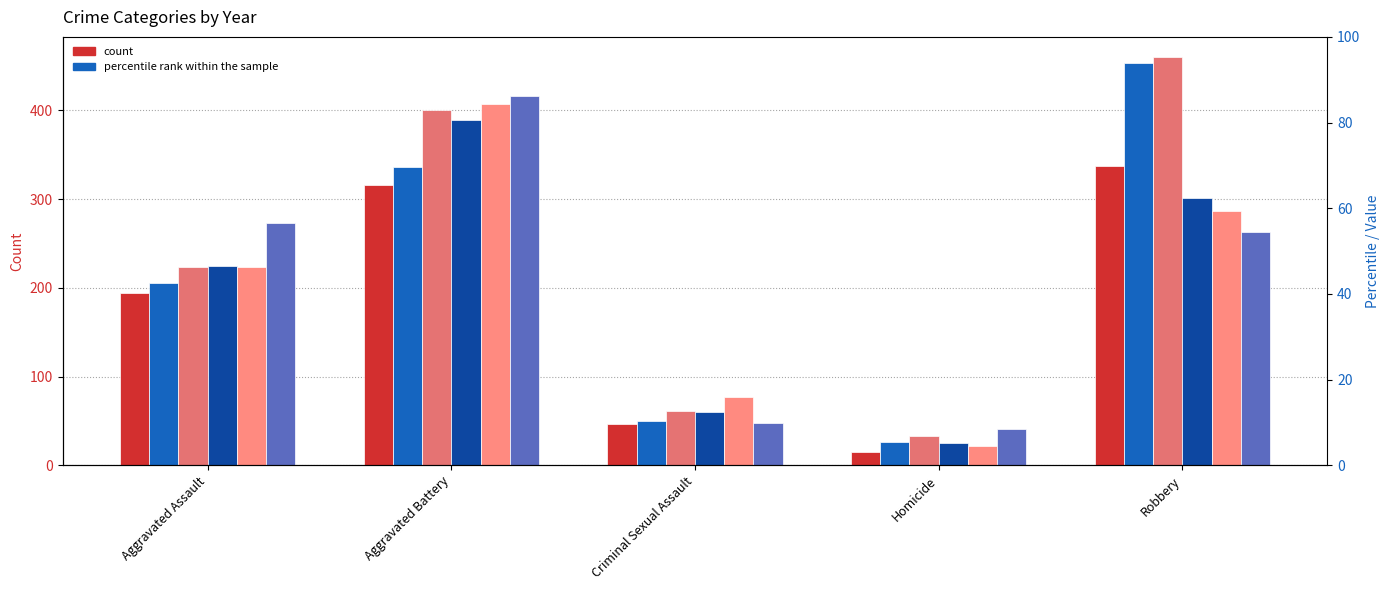

At how many categories does at least one series exceed 197?

3